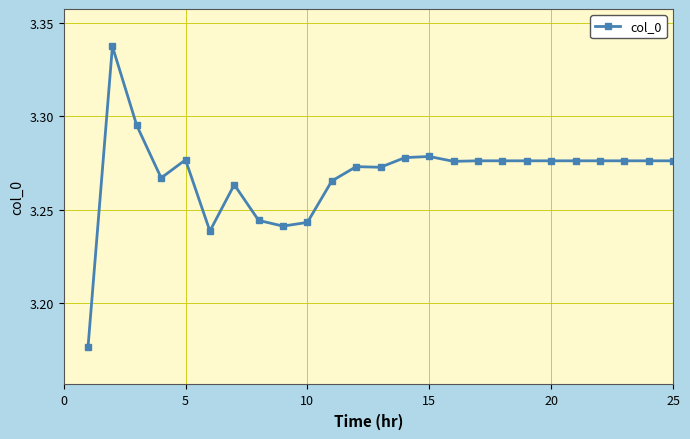

What is the sum of all values?

81.7